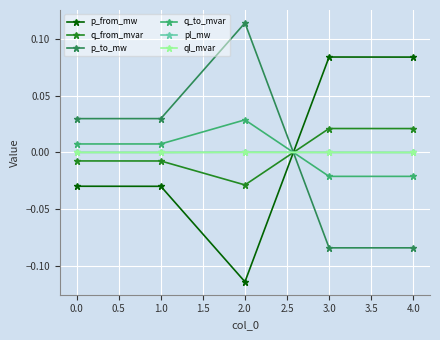

How many series are shown in this chart?

6